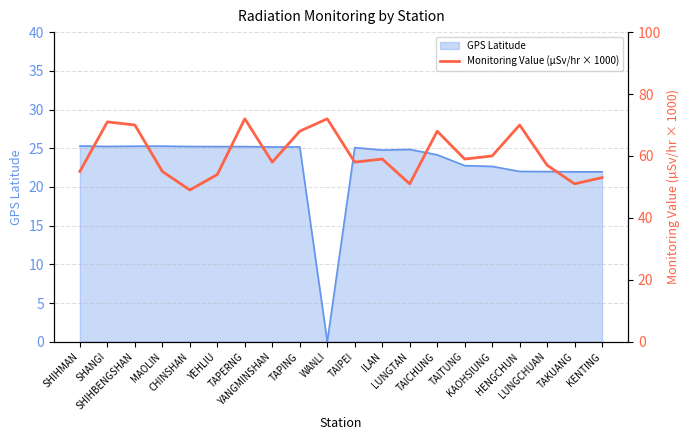

Between SHANGI and TAPERNG, which is larger?

TAPERNG